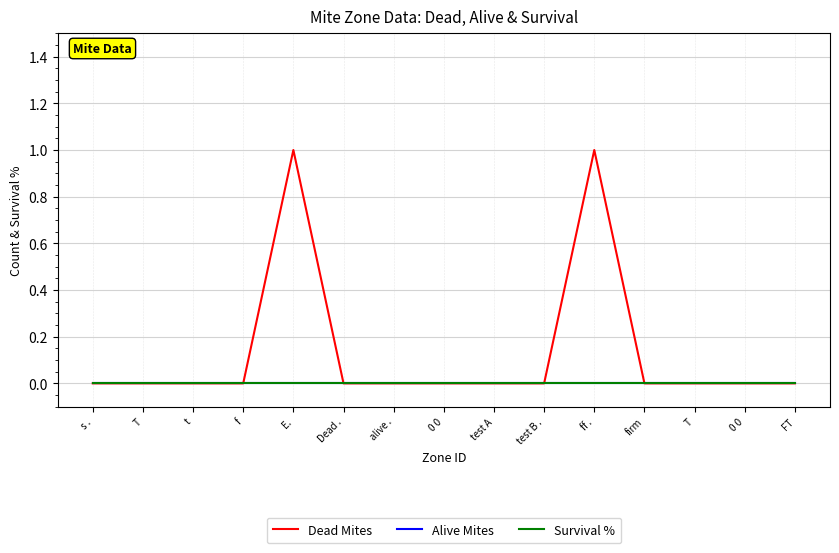

Does the chart have visible grid lines?

Yes